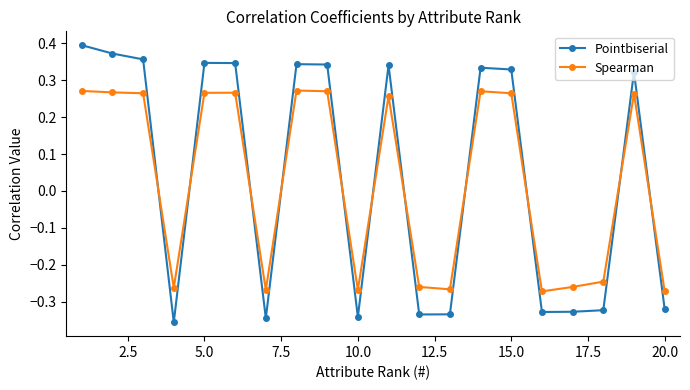

Rank the series by their maximum value, from lowest to highest.

Spearman, Pointbiserial